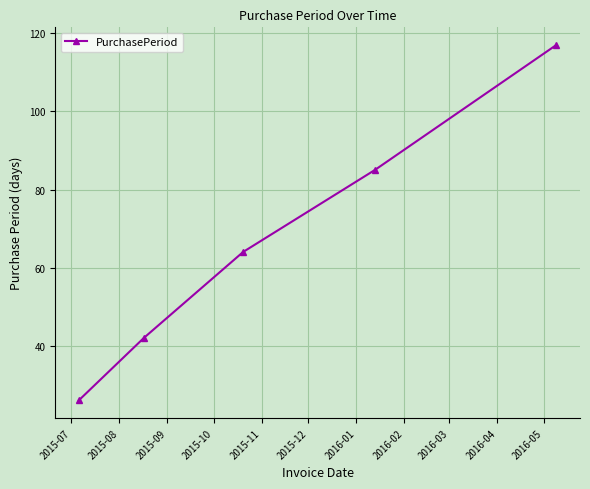

Reading left to right, transcribe all the data shown in this chart.

26	42	64	85	117